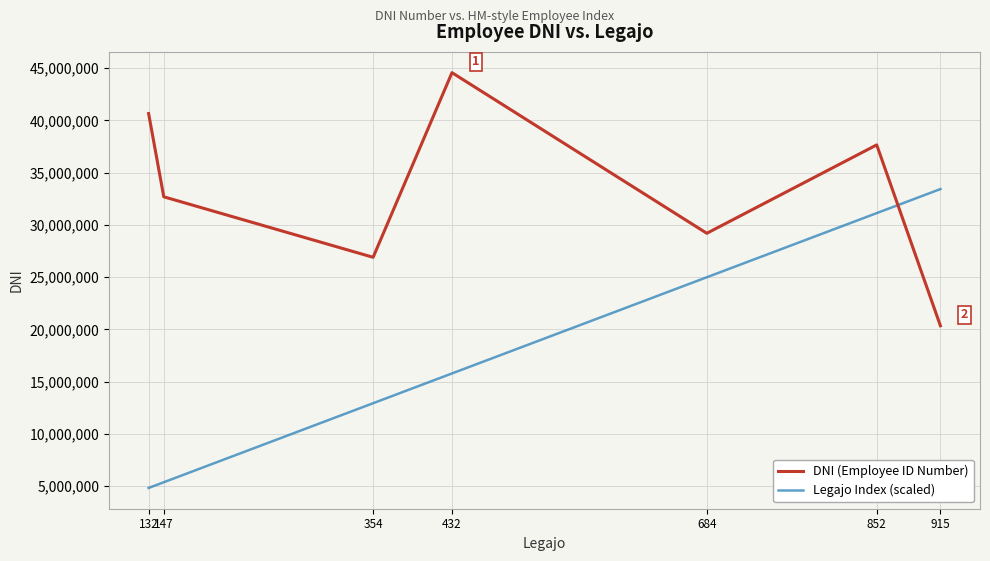

What is the approximate value of DNI (Employee ID Number) at 684?

29195735.0